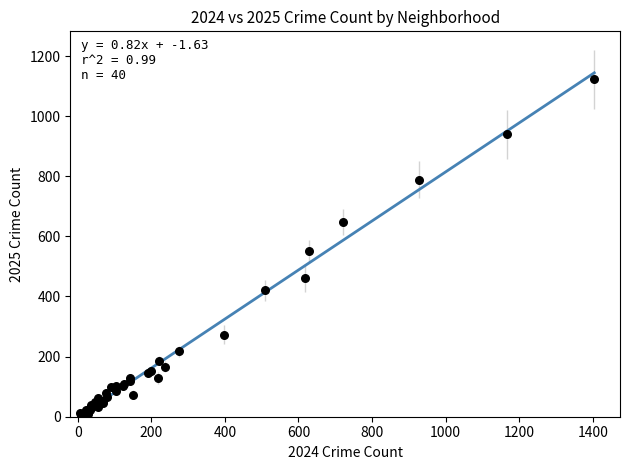

What Y value in the scatter plot is closest to 564?

550